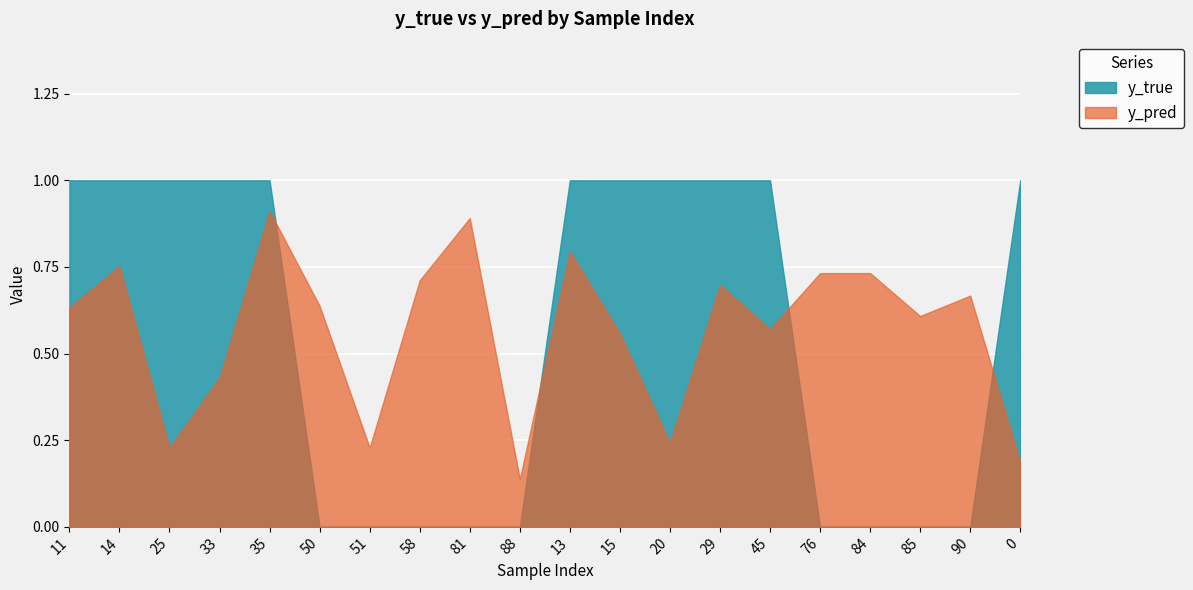

Reading right to left, extract all data points from this chart.

y_true: 0=1.0	90=0.0	85=0.0	84=0.0	76=0.0	45=1.0	29=1.0	20=1.0	15=1.0	13=1.0	88=0.0	81=0.0	58=0.0	51=0.0	50=0.0	35=1.0	33=1.0	25=1.0	14=1.0	11=1.0
y_pred: 0=0.2	90=0.7	85=0.6	84=0.7	76=0.7	45=0.6	29=0.7	20=0.2	15=0.6	13=0.8	88=0.1	81=0.9	58=0.7	51=0.2	50=0.6	35=0.9	33=0.4	25=0.2	14=0.8	11=0.6